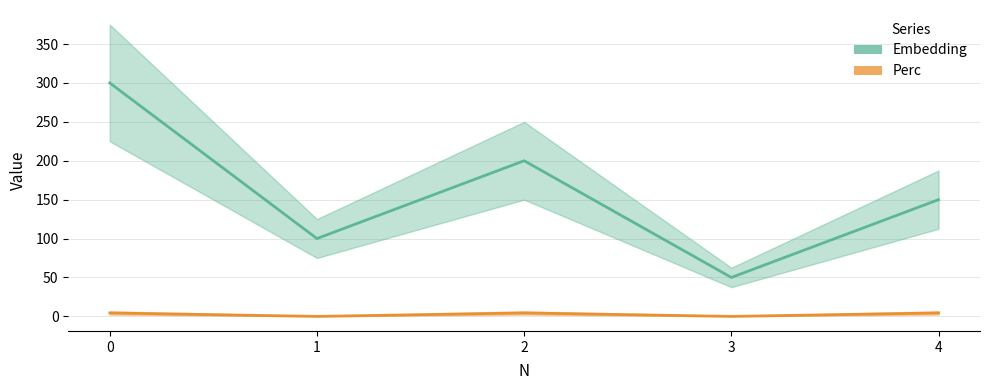

The value of Embedding at 4 is 53.4. True or false?

False